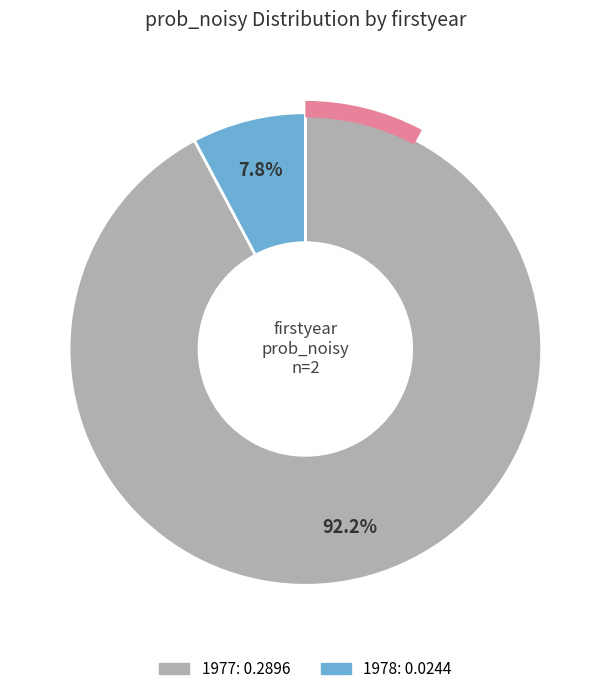

What is the majority slice?

1977